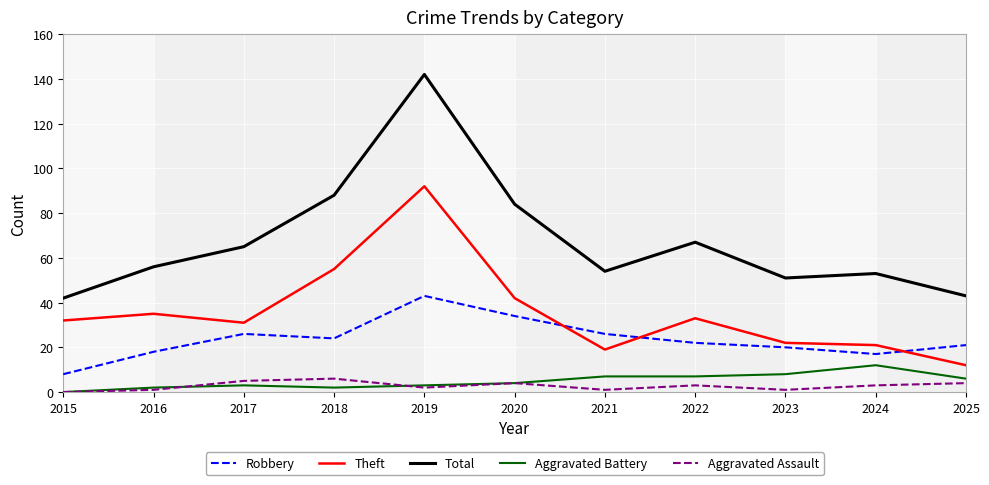

Between 2015 and 2016, which series saw the biggest shift?

Total